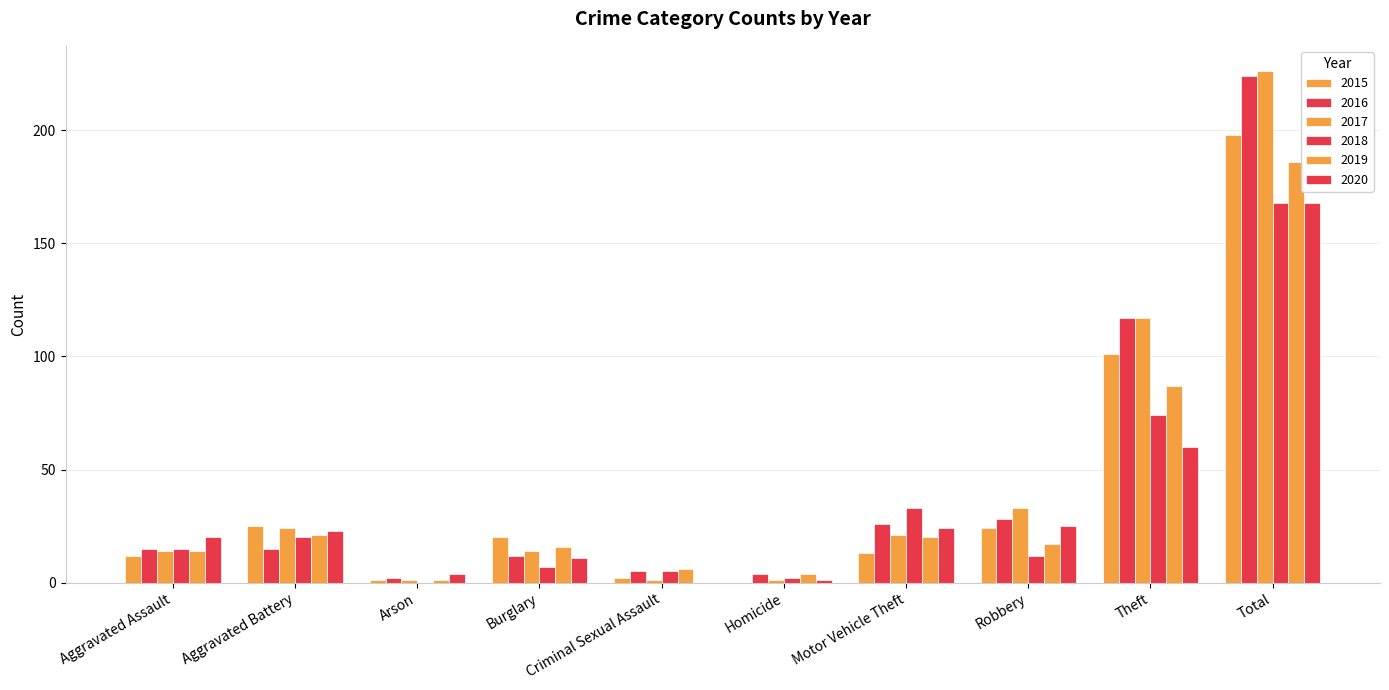

How many data points does each series have?

10